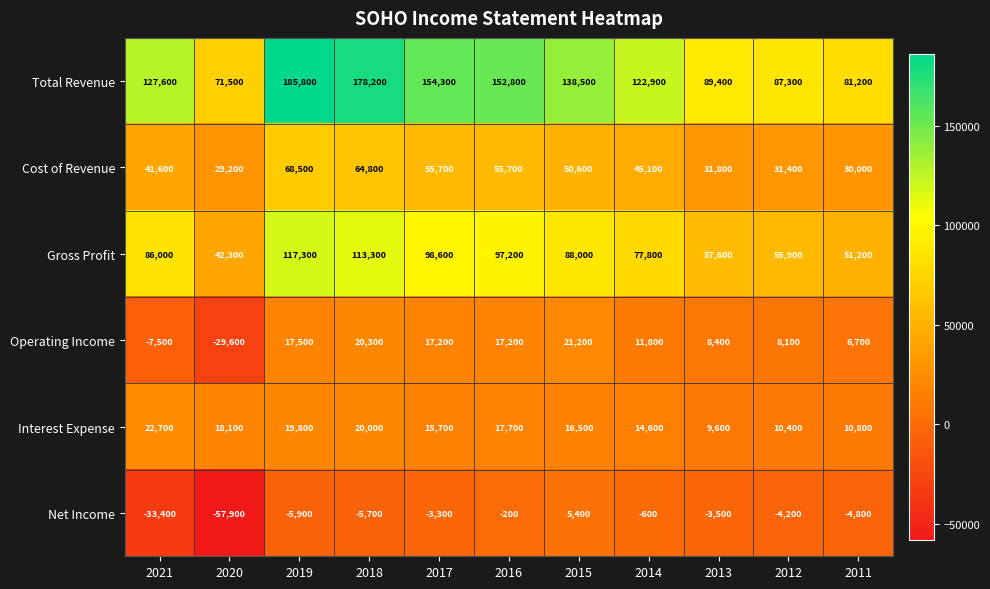

What is the sum of all Gross Profit values?

885200